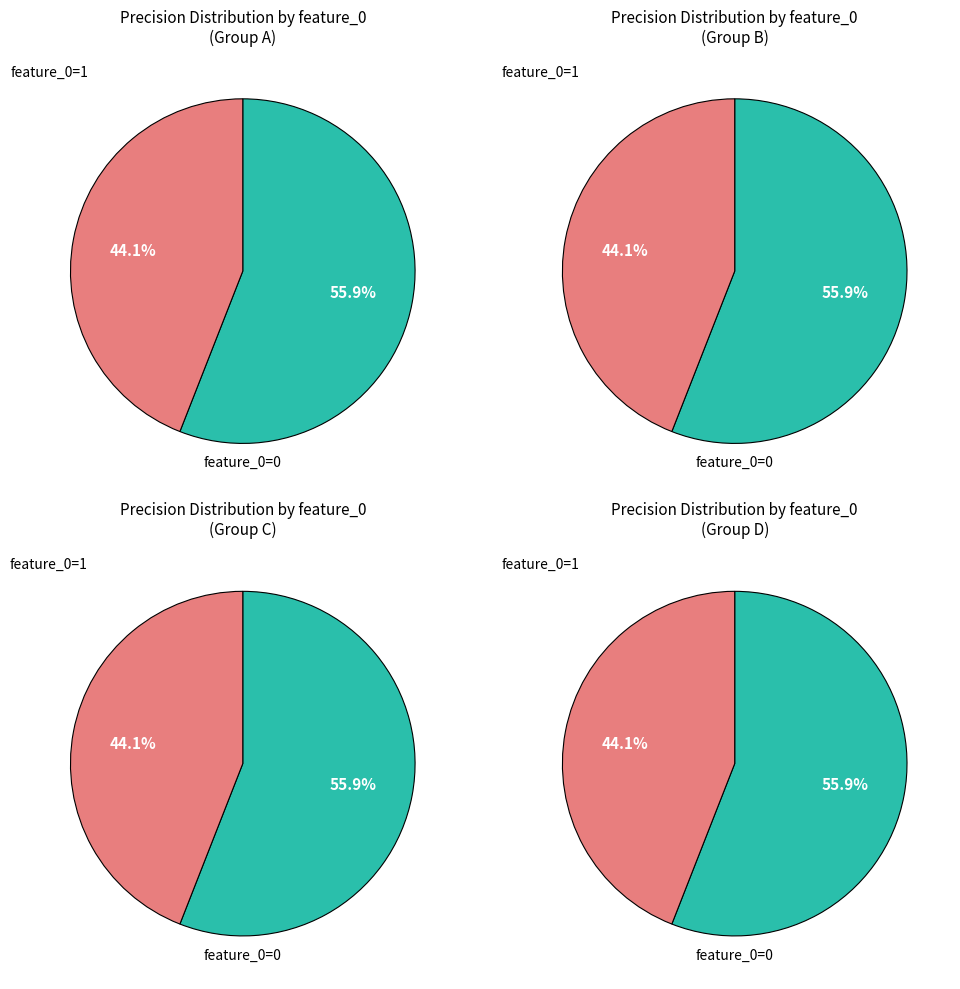

What is the largest slice in the pie chart?

feature_0=0